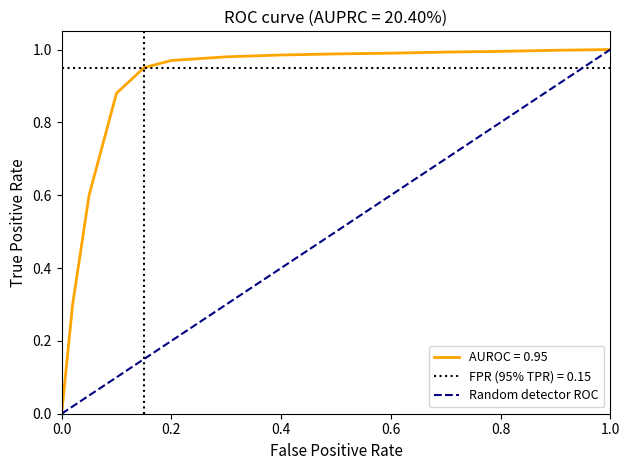

What is the sum of the values at 0.0 and 1.0?

1